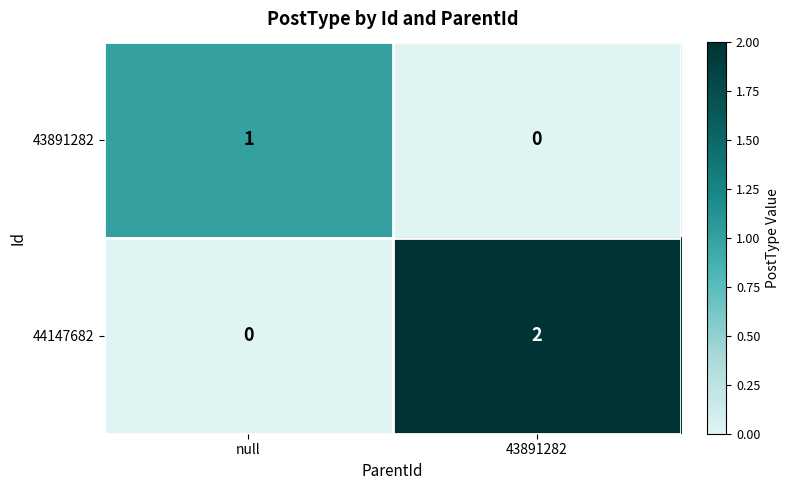

Which category has the lowest value in the 43891282 series?

43891282